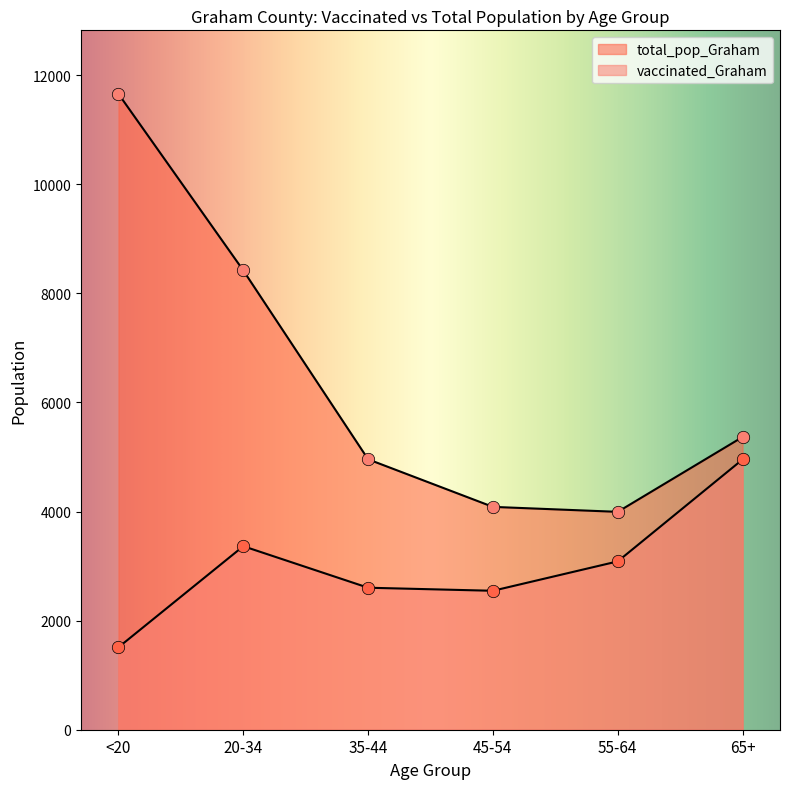

Is the value of vaccinated_Graham at 65+ greater than the value of total_pop_Graham at 55-64?

Yes